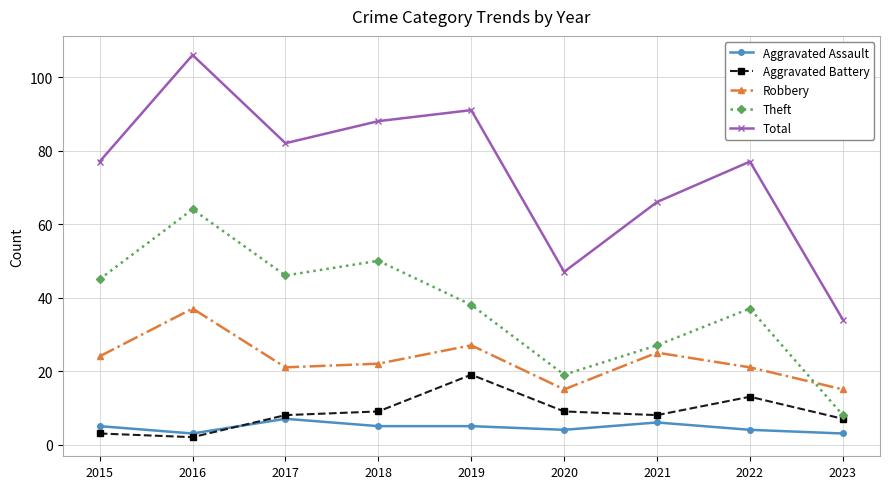

True or false: Aggravated Battery and Theft intersect in this chart.

False